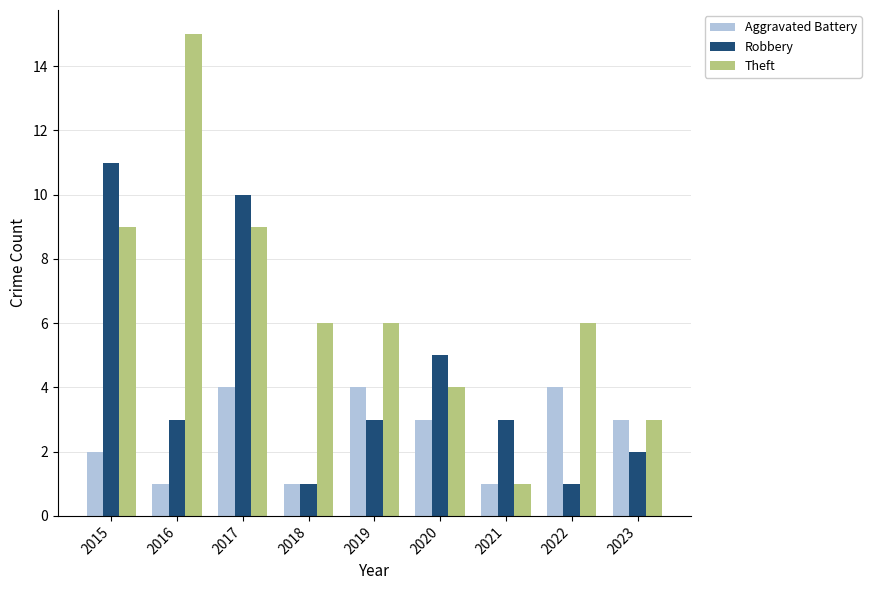

What is the difference between the highest and lowest values at 2018?

5